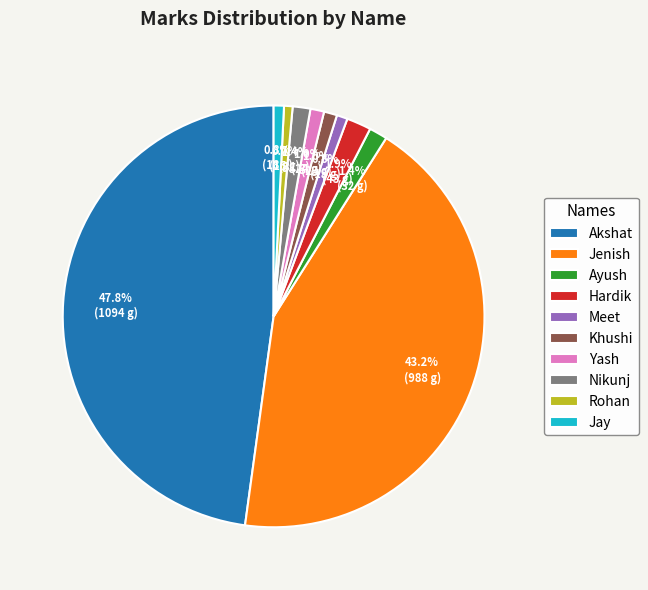

To the nearest percent, what is the difference between the largest and smallest slice percentages?

47%